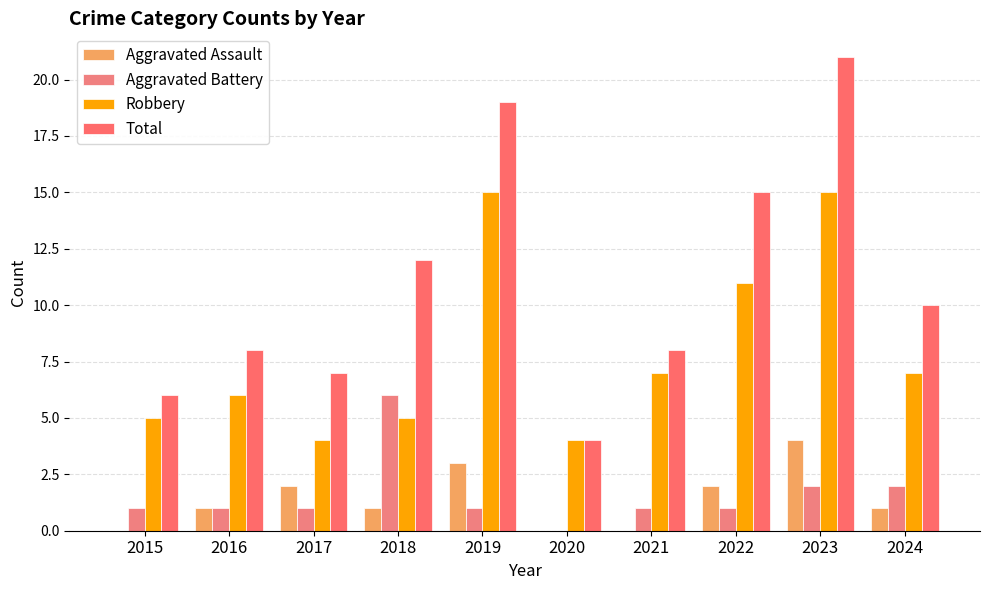

Is the value of Total at 2017 greater than the value of Robbery at 2020?

Yes